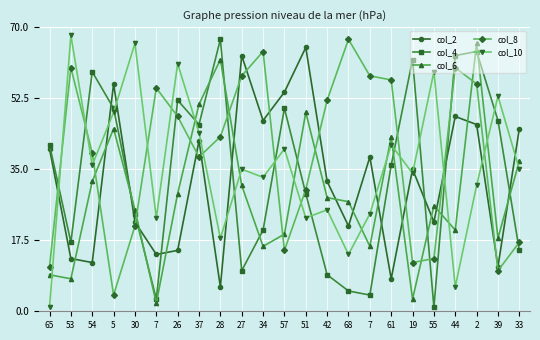

How many data points in col_6 are less than 27?

11